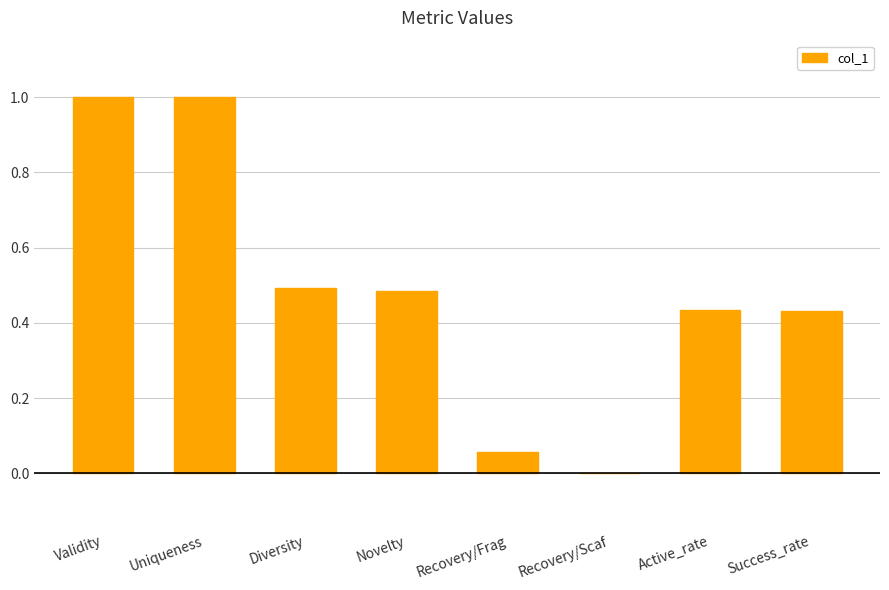

How many series are shown in this chart?

1